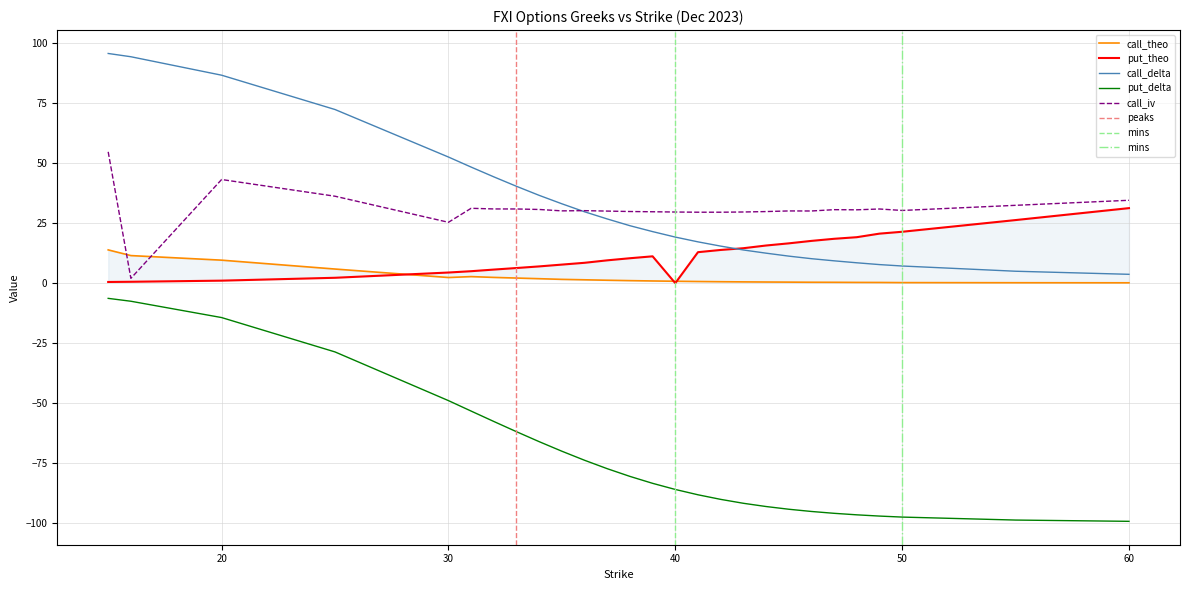

Between 30 and 40, which is larger?

30